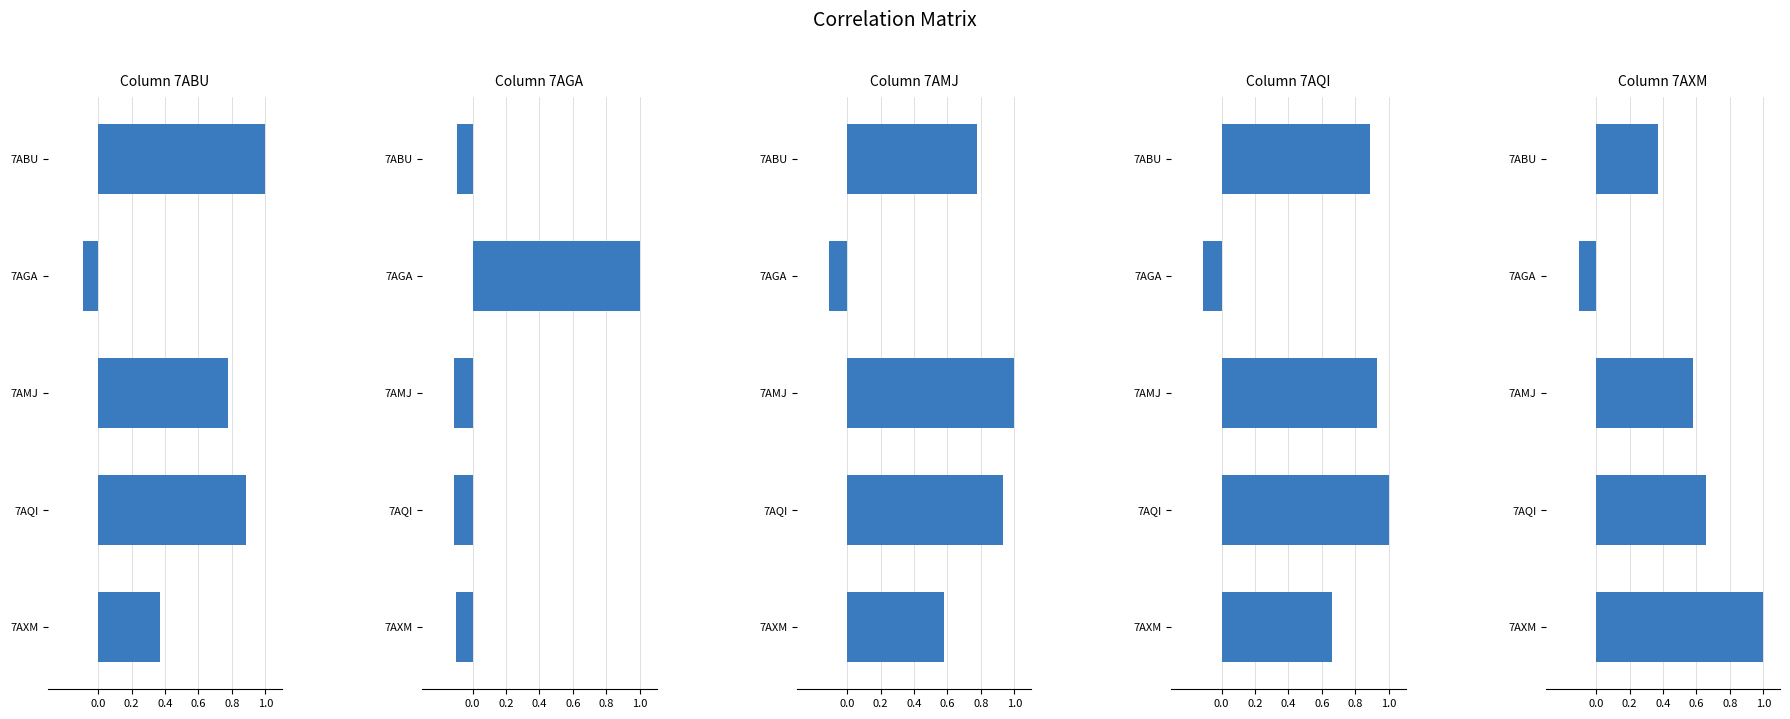

Reading left to right, extract all data points from this chart.

7ABU: 1.0	-0.1	0.8	0.9	0.4
7AGA: -0.1	1.0	-0.1	-0.1	-0.1
7AMJ: 0.8	-0.1	1.0	0.9	0.6
7AQI: 0.9	-0.1	0.9	1.0	0.7
7AXM: 0.4	-0.1	0.6	0.7	1.0